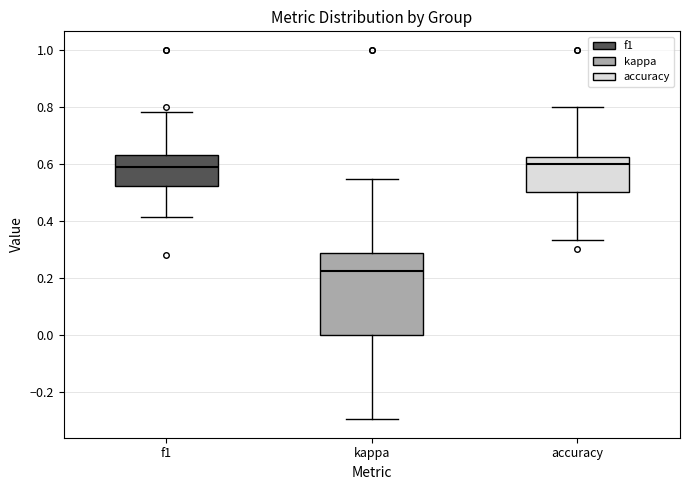

Reading left to right, transcribe this box plot: for each box, give where its median line is, the range the box spans, and where its two whiskers end, as read against the y-axis. The values are not printed on the chart, so give them approximately, as read against the axis.

f1: median 0.60, box 0.52 to 0.64, whiskers 0.42 to 0.78
kappa: median 0.22, box 0.00 to 0.28, whiskers -0.30 to 0.54
accuracy: median 0.60, box 0.50 to 0.62, whiskers 0.34 to 0.80